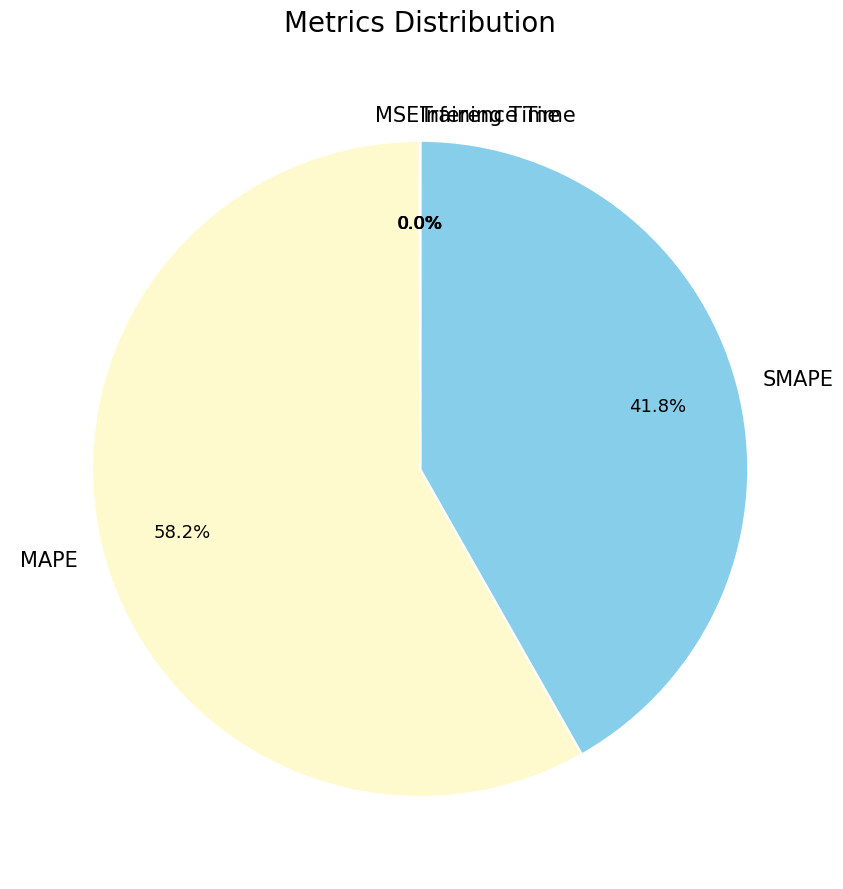

What is the ratio of the value at SMAPE to the value at MAPE?

0.7